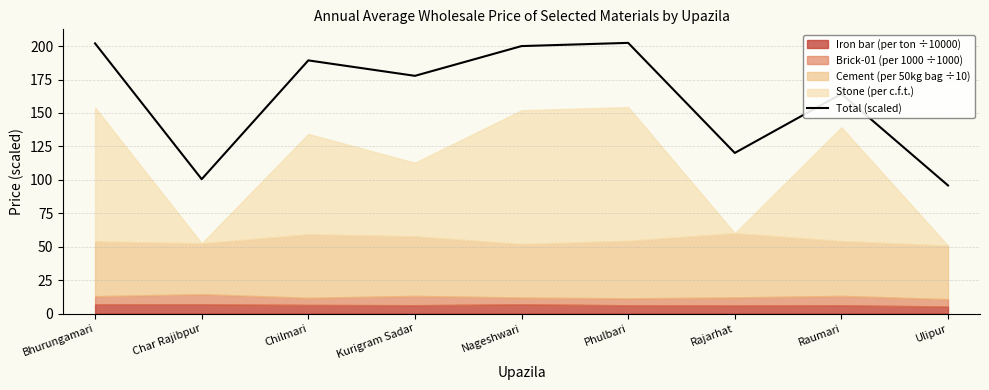

What is the approximate value at Rajarhat?

120.1